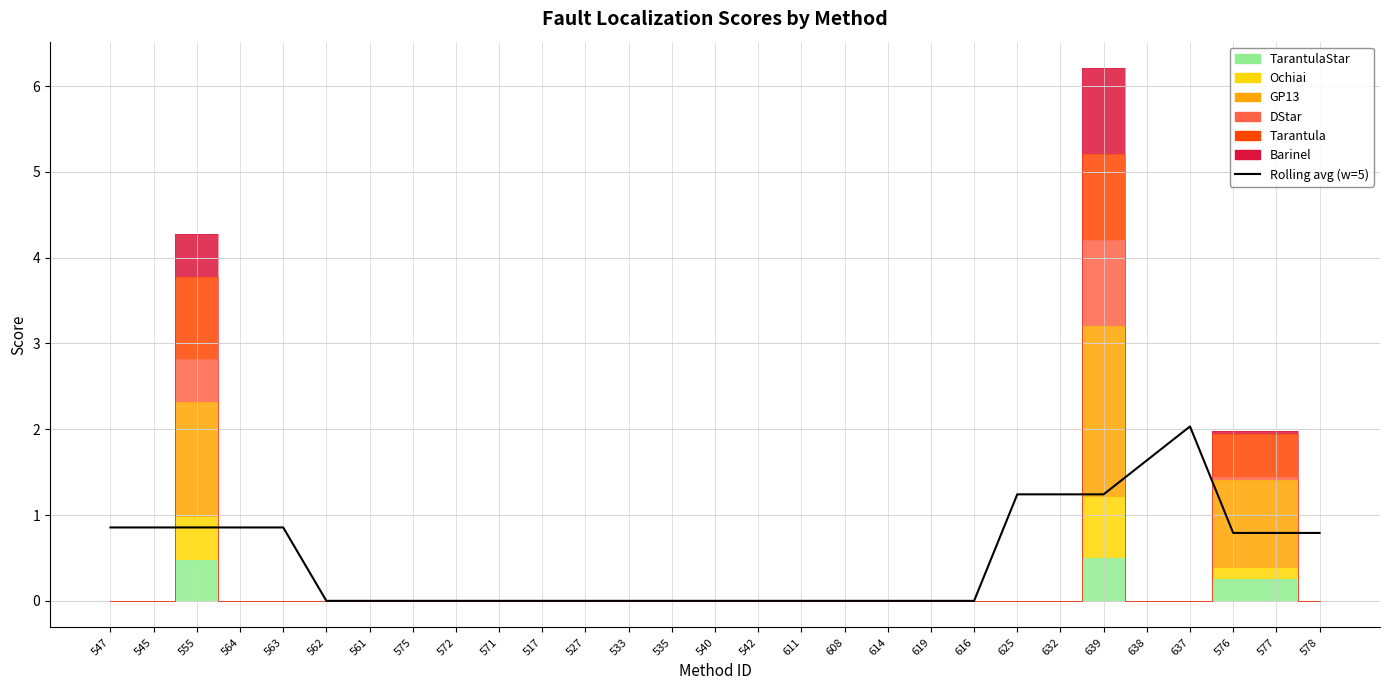

What is the difference between the values at 527 and 632?

1.2